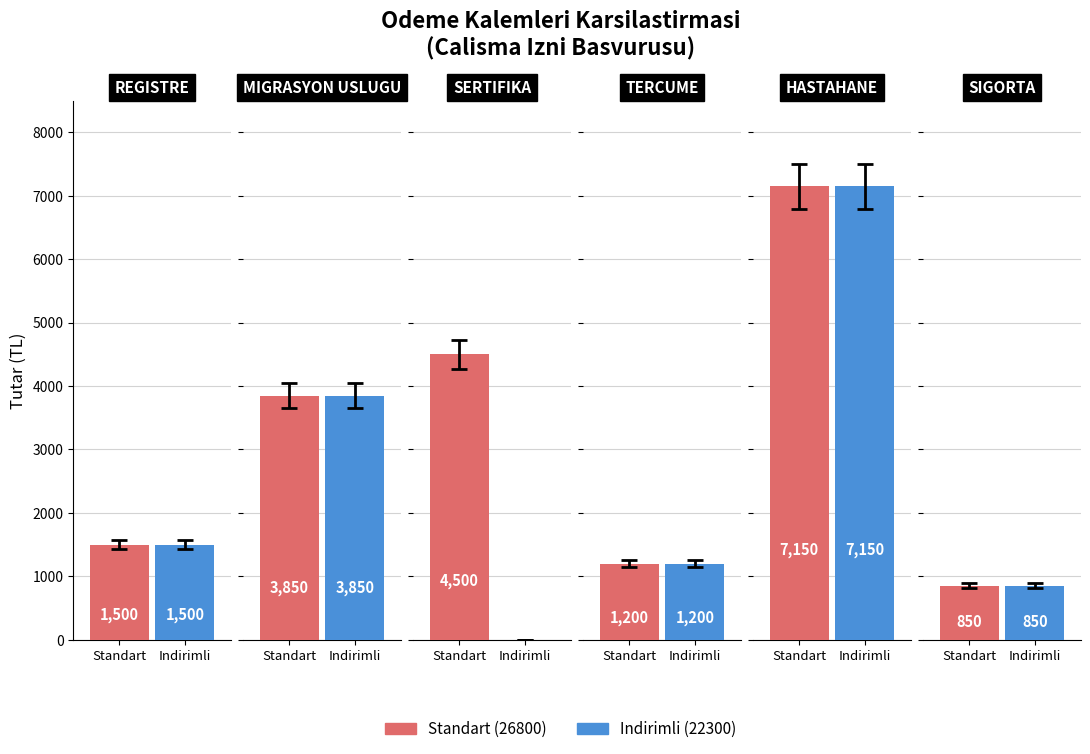

How many bars are there in each group?

2